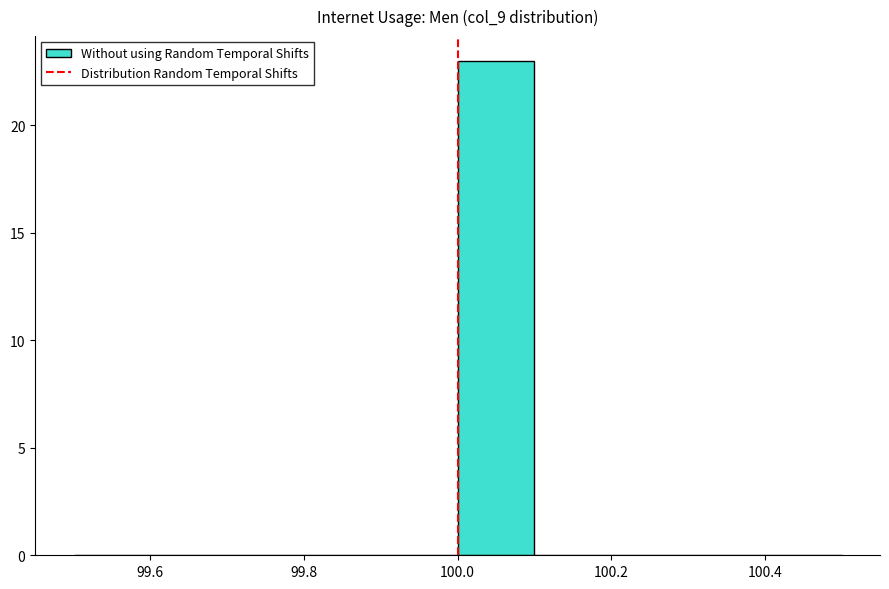

Reading left to right, list every bar in this chart as the range it spans on the x-axis followed by its height. The values are not printed on the chart, so give them approximately, as read against the axis.

99.5 to 99.6: 0
99.6 to 99.7: 0
99.7 to 99.8: 0
99.8 to 99.9: 0
99.9 to 100.0: 0
100.0 to 100.1: 23
100.1 to 100.2: 0
100.2 to 100.3: 0
100.3 to 100.4: 0
100.4 to 100.5: 0